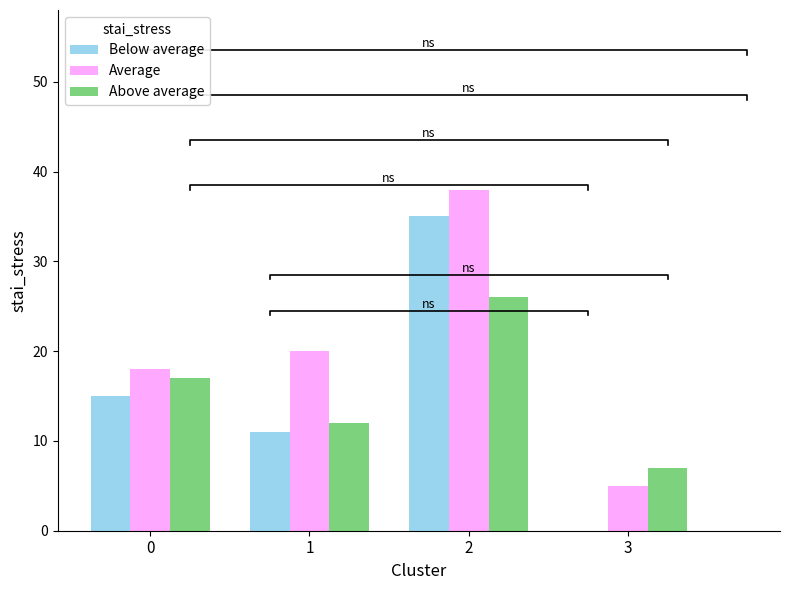

How many positive values does the Below average series have?

3